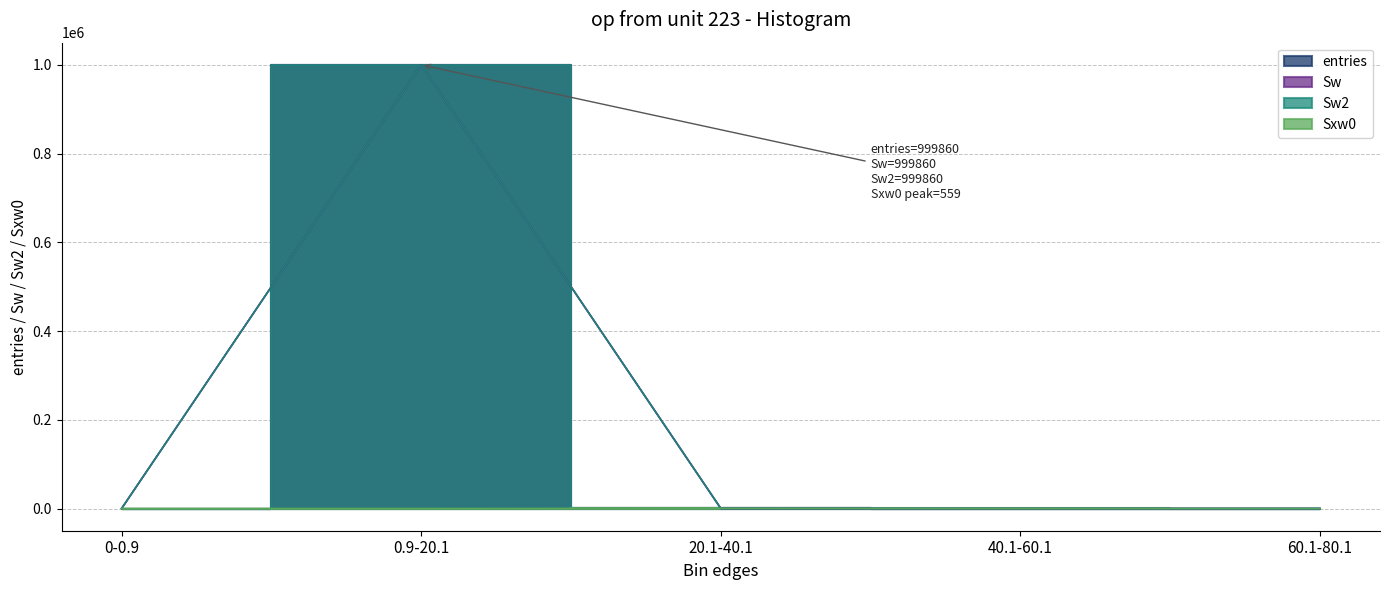

What is the label of the 4th point from the left?

40.1-60.1